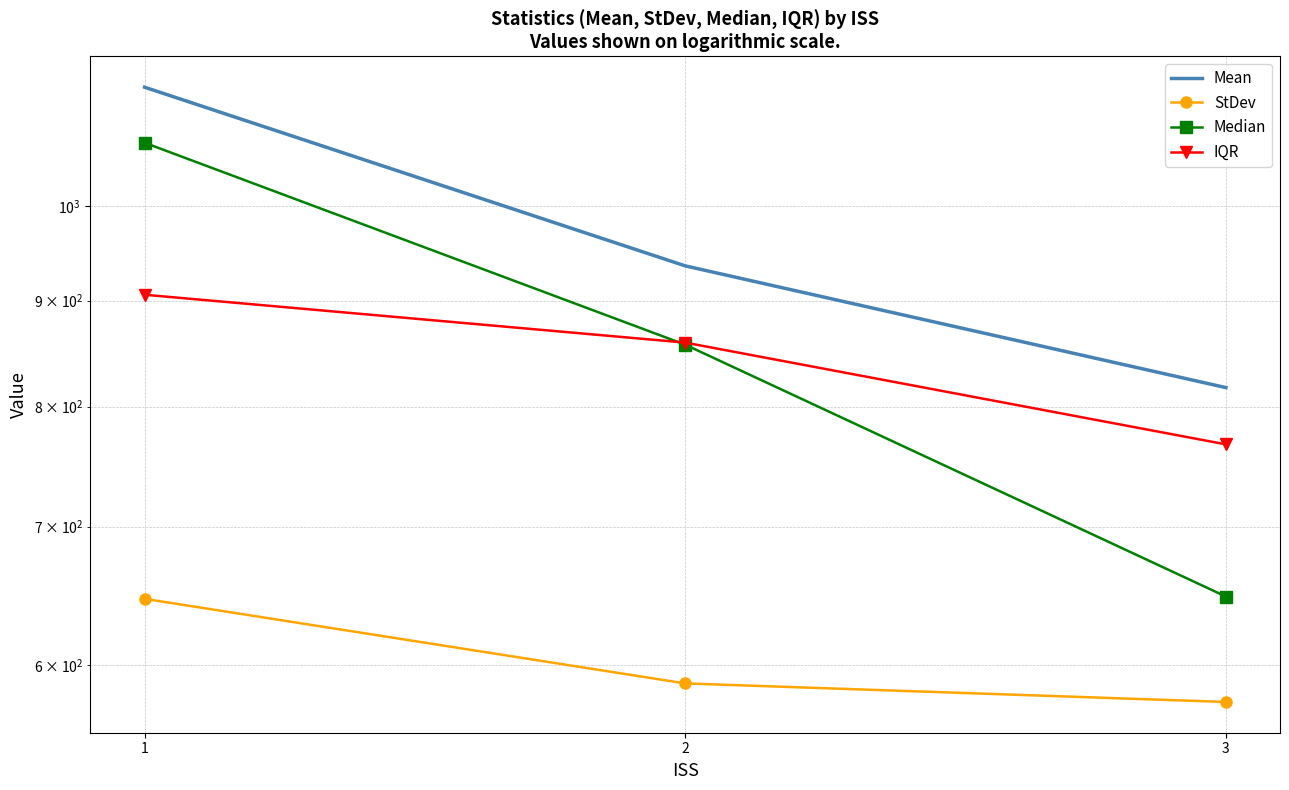

Rank the series at 3 from lowest to highest value.

StDev, Median, IQR, Mean